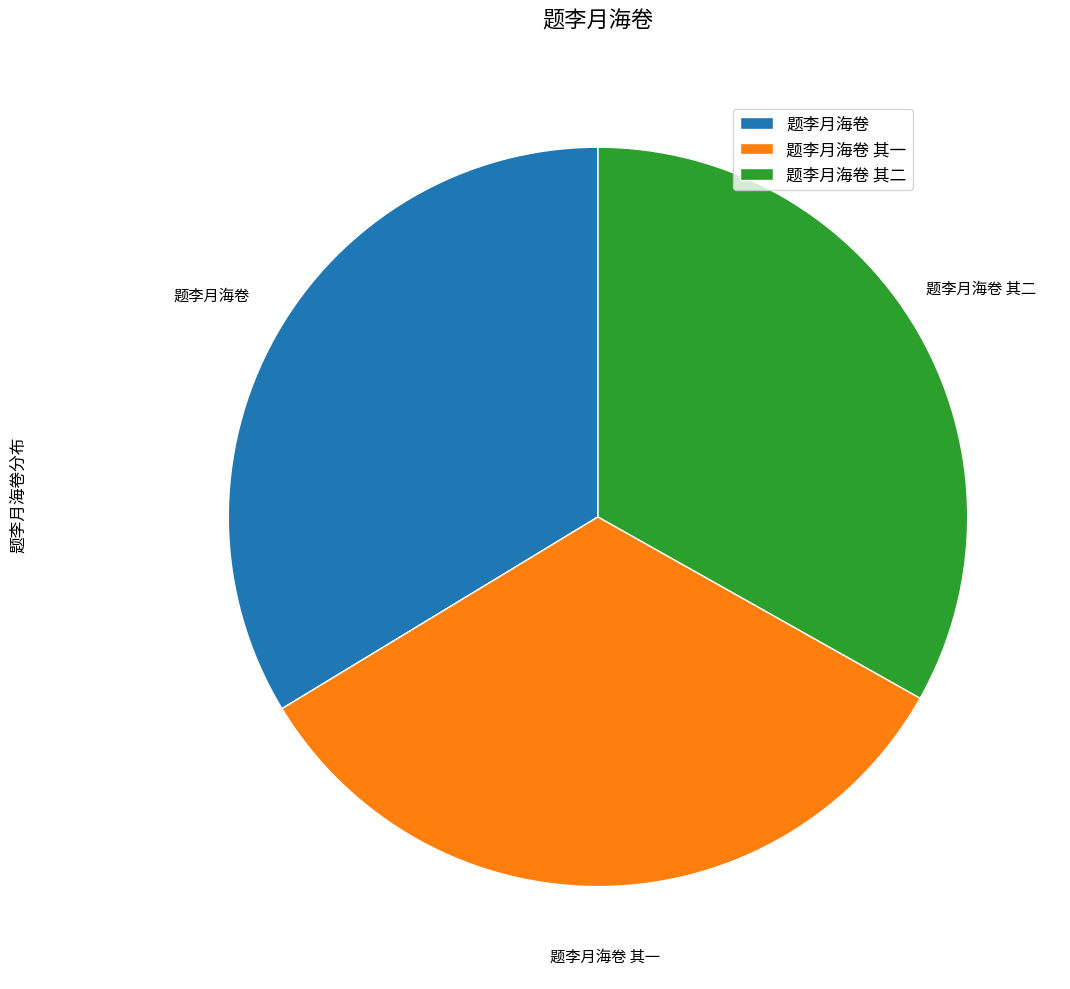

Approximately how many times larger is the value at 题李月海卷 其二 compared to 题李月海卷?

1.0